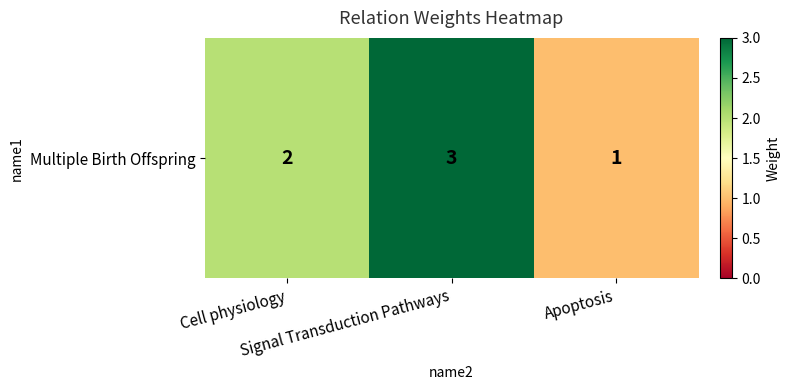

The value at Signal Transduction Pathways is 3. True or false?

True